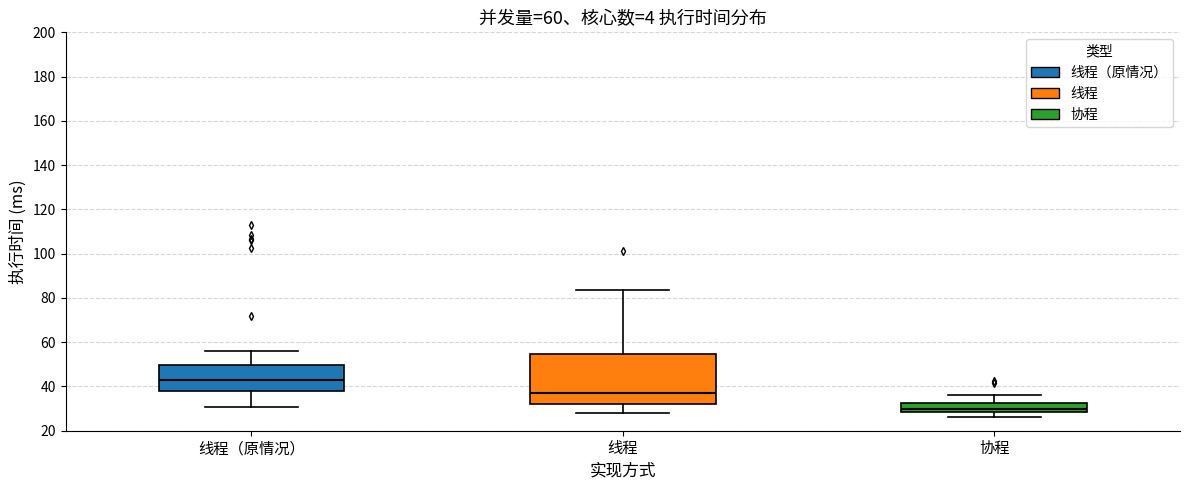

Reading left to right, transcribe this box plot: for each box, give where its median line is, the range the box spans, and where its two whiskers end, as read against the y-axis. The values are not printed on the chart, so give them approximately, as read against the axis.

线程（原情况）: median 42, box 38 to 50, whiskers 30 to 56
线程: median 36, box 32 to 54, whiskers 28 to 84
协程: median 30, box 28 to 32, whiskers 26 to 36